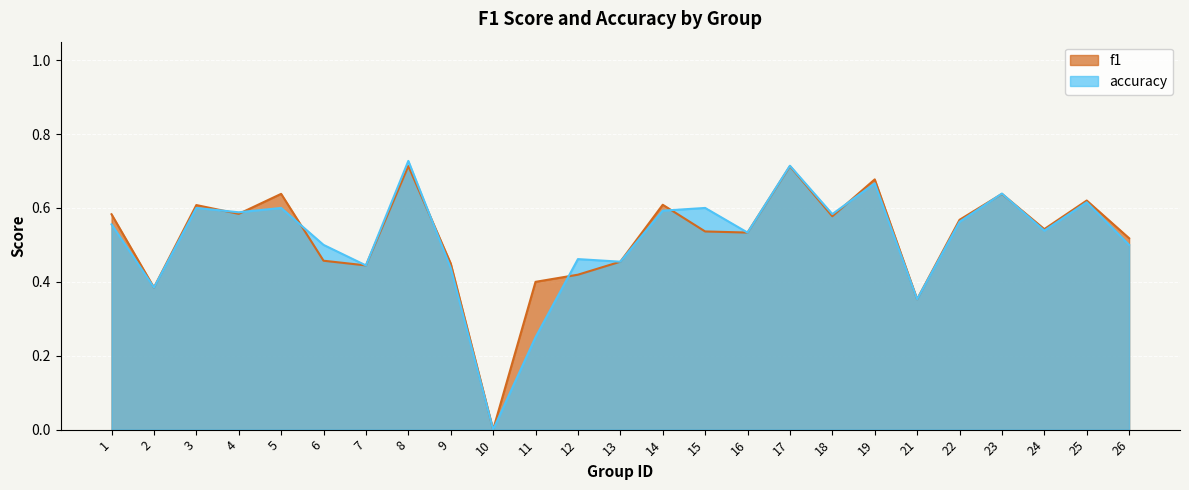

What is the value of the accuracy point at the 15th from the left?

0.6